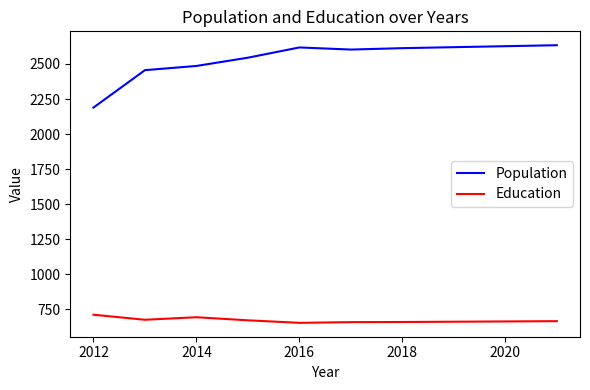

What is the minimum value for Education?

653